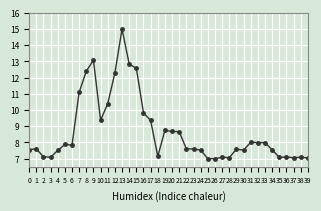

Approximately how many times larger is the value at 9 compared to 39?

1.9